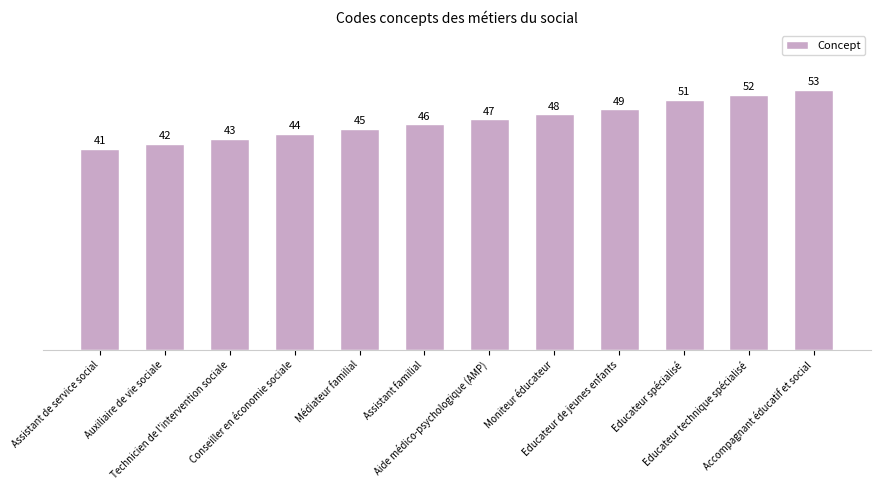

What is the difference between the maximum and second lowest values?

11